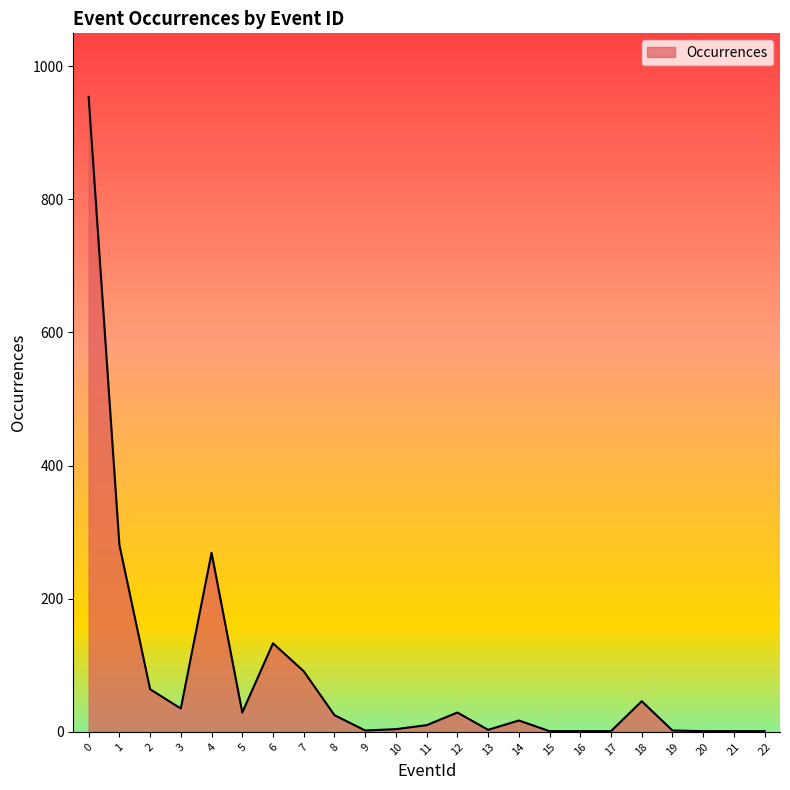

What is the greatest value displayed?

954